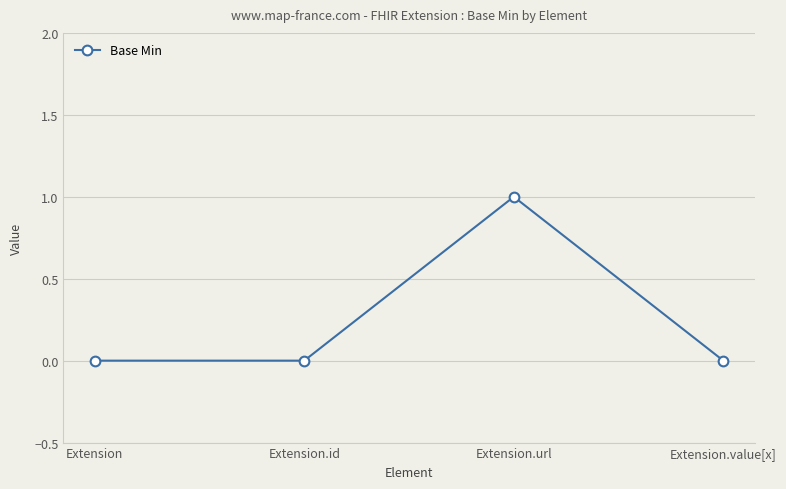

Reading left to right, what are all the values shown in this chart?

Extension=0	Extension.id=0	Extension.url=1	Extension.value[x]=0